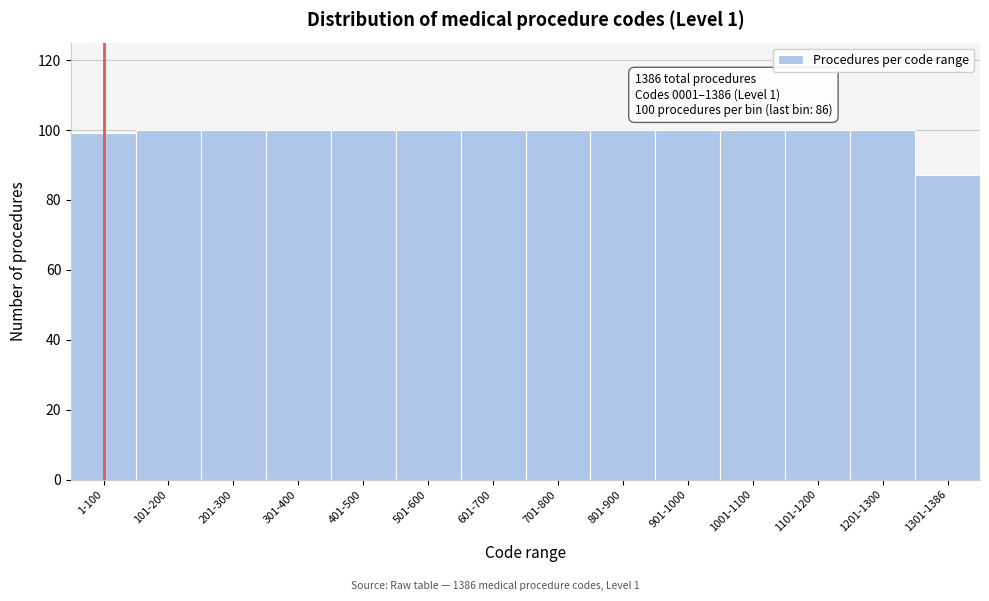

Reading left to right, what are all the values shown in this chart?

99	100	100	100	100	100	100	100	100	100	100	100	100	87